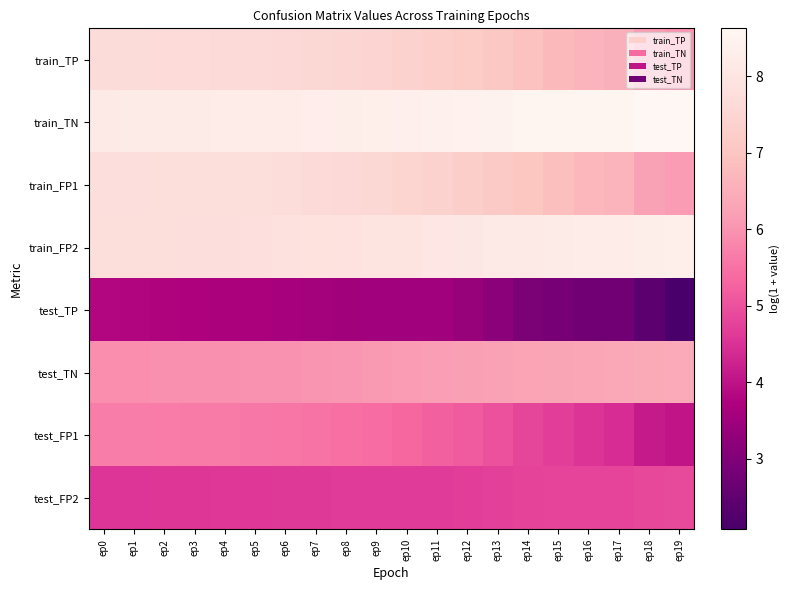

Reading left to right, extract all data points from this chart.

train_TP: ep0=7.7	ep1=7.7	ep2=7.7	ep3=7.7	ep4=7.6	ep5=7.6	ep6=7.6	ep7=7.6	ep8=7.5	ep9=7.5	ep10=7.4	ep11=7.3	ep12=7.2	ep13=7.1	ep14=6.9	ep15=6.7	ep16=6.6	ep17=6.5	ep18=6.1	ep19=6.0
train_TN: ep0=8.2	ep1=8.2	ep2=8.2	ep3=8.2	ep4=8.2	ep5=8.2	ep6=8.2	ep7=8.3	ep8=8.3	ep9=8.3	ep10=8.4	ep11=8.4	ep12=8.4	ep13=8.5	ep14=8.5	ep15=8.5	ep16=8.6	ep17=8.6	ep18=8.6	ep19=8.6
train_FP1: ep0=7.8	ep1=7.8	ep2=7.8	ep3=7.8	ep4=7.8	ep5=7.7	ep6=7.7	ep7=7.7	ep8=7.6	ep9=7.6	ep10=7.5	ep11=7.4	ep12=7.3	ep13=7.2	ep14=7.0	ep15=6.9	ep16=6.7	ep17=6.6	ep18=6.2	ep19=6.1
train_FP2: ep0=7.8	ep1=7.8	ep2=7.8	ep3=7.8	ep4=7.8	ep5=7.8	ep6=7.8	ep7=7.9	ep8=7.9	ep9=7.9	ep10=8.0	ep11=8.0	ep12=8.1	ep13=8.1	ep14=8.2	ep15=8.2	ep16=8.2	ep17=8.3	ep18=8.3	ep19=8.3
test_TP: ep0=3.8	ep1=3.8	ep2=3.8	ep3=3.7	ep4=3.7	ep5=3.7	ep6=3.6	ep7=3.6	ep8=3.6	ep9=3.5	ep10=3.5	ep11=3.5	ep12=3.4	ep13=3.2	ep14=2.9	ep15=2.9	ep16=2.8	ep17=2.8	ep18=2.4	ep19=2.1
test_TN: ep0=5.9	ep1=5.9	ep2=5.9	ep3=6.0	ep4=6.0	ep5=6.0	ep6=6.0	ep7=6.0	ep8=6.0	ep9=6.1	ep10=6.1	ep11=6.2	ep12=6.2	ep13=6.2	ep14=6.3	ep15=6.3	ep16=6.3	ep17=6.4	ep18=6.4	ep19=6.4
test_FP1: ep0=5.7	ep1=5.7	ep2=5.6	ep3=5.6	ep4=5.6	ep5=5.6	ep6=5.6	ep7=5.5	ep8=5.5	ep9=5.4	ep10=5.3	ep11=5.2	ep12=5.1	ep13=5.0	ep14=4.8	ep15=4.7	ep16=4.5	ep17=4.4	ep18=4.1	ep19=4.0
test_FP2: ep0=4.5	ep1=4.6	ep2=4.6	ep3=4.6	ep4=4.6	ep5=4.6	ep6=4.6	ep7=4.6	ep8=4.6	ep9=4.7	ep10=4.7	ep11=4.7	ep12=4.7	ep13=4.7	ep14=4.8	ep15=4.8	ep16=4.8	ep17=4.8	ep18=4.9	ep19=4.9